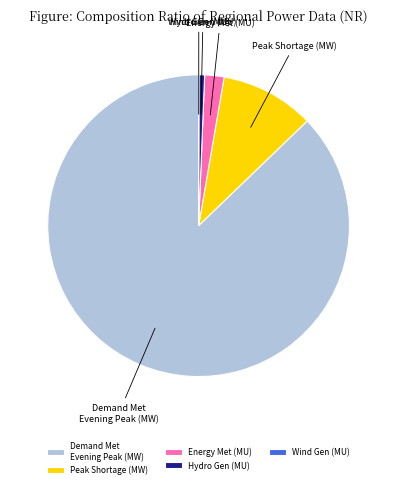

What is the largest slice in the pie chart?

Demand Met Evening Peak (MW)